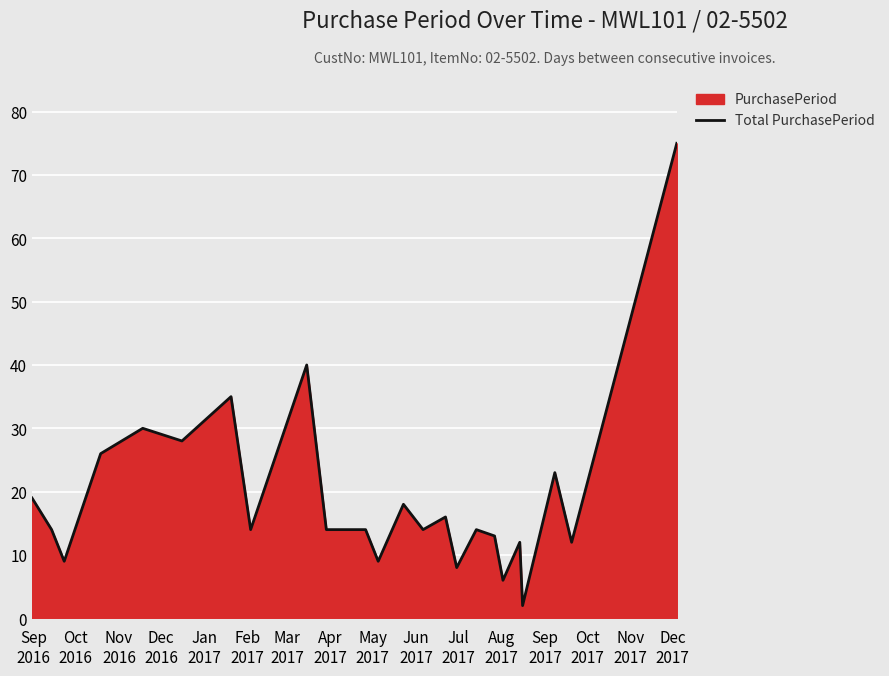

How many lines are shown in the chart?

1